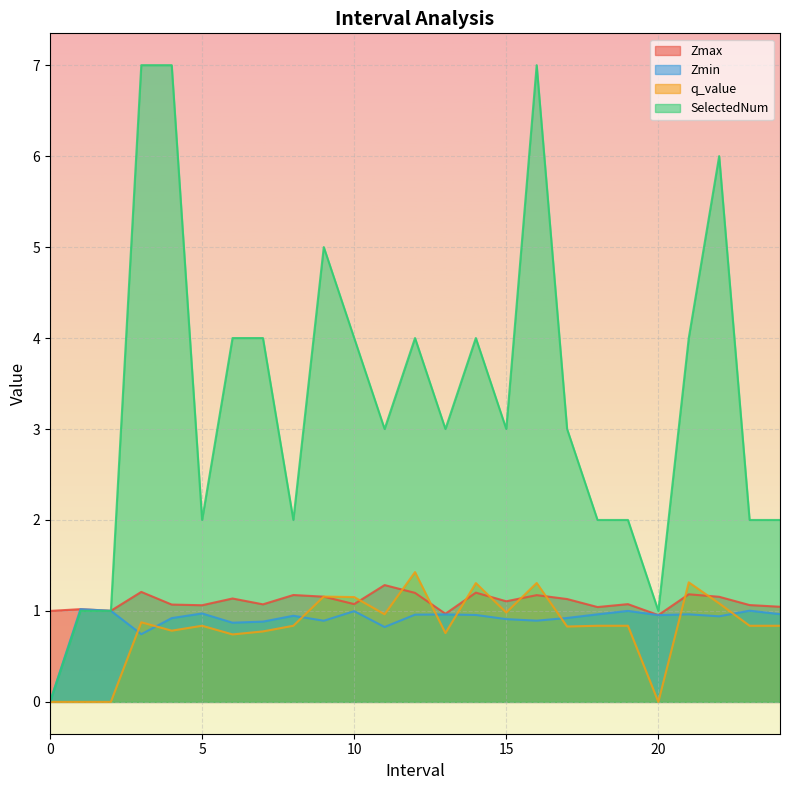

Reading left to right, what are all the values shown in this chart?

Zmax: 0=1.0	1=1.0	2=1.0	3=1.2	4=1.1	5=1.1	6=1.1	7=1.1	8=1.2	9=1.2	10=1.1	11=1.3	12=1.2	13=1.0	14=1.2	15=1.1	16=1.2	17=1.1	18=1.0	19=1.1	20=1.0	21=1.2	22=1.2	23=1.1	24=1.0
Zmin: 0=0.0	1=1.0	2=1.0	3=0.7	4=0.9	5=1.0	6=0.9	7=0.9	8=0.9	9=0.9	10=1.0	11=0.8	12=1.0	13=1.0	14=1.0	15=0.9	16=0.9	17=0.9	18=1.0	19=1.0	20=1.0	21=1.0	22=0.9	23=1.0	24=1.0
q_value: 0=0.0	1=0.0	2=0.0	3=0.9	4=0.8	5=0.8	6=0.7	7=0.8	8=0.8	9=1.2	10=1.2	11=1.0	12=1.4	13=0.8	14=1.3	15=1.0	16=1.3	17=0.8	18=0.8	19=0.8	20=0.0	21=1.3	22=1.1	23=0.8	24=0.8
SelectedNum: 0=0.0	1=1.0	2=1.0	3=7.0	4=7.0	5=2.0	6=4.0	7=4.0	8=2.0	9=5.0	10=4.0	11=3.0	12=4.0	13=3.0	14=4.0	15=3.0	16=7.0	17=3.0	18=2.0	19=2.0	20=1.0	21=4.0	22=6.0	23=2.0	24=2.0